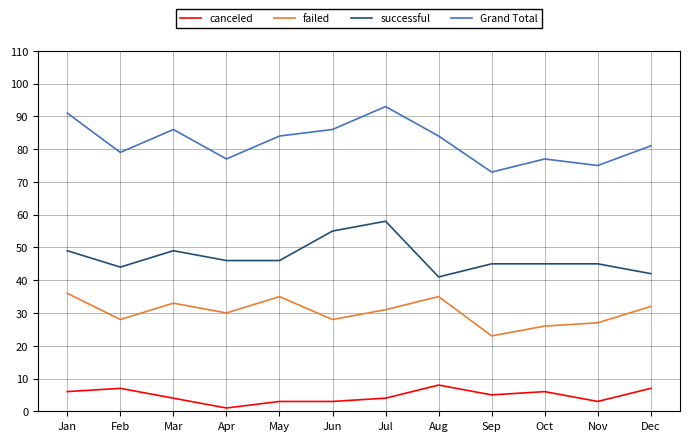

Does the chart display data point markers on the line(s)?

No